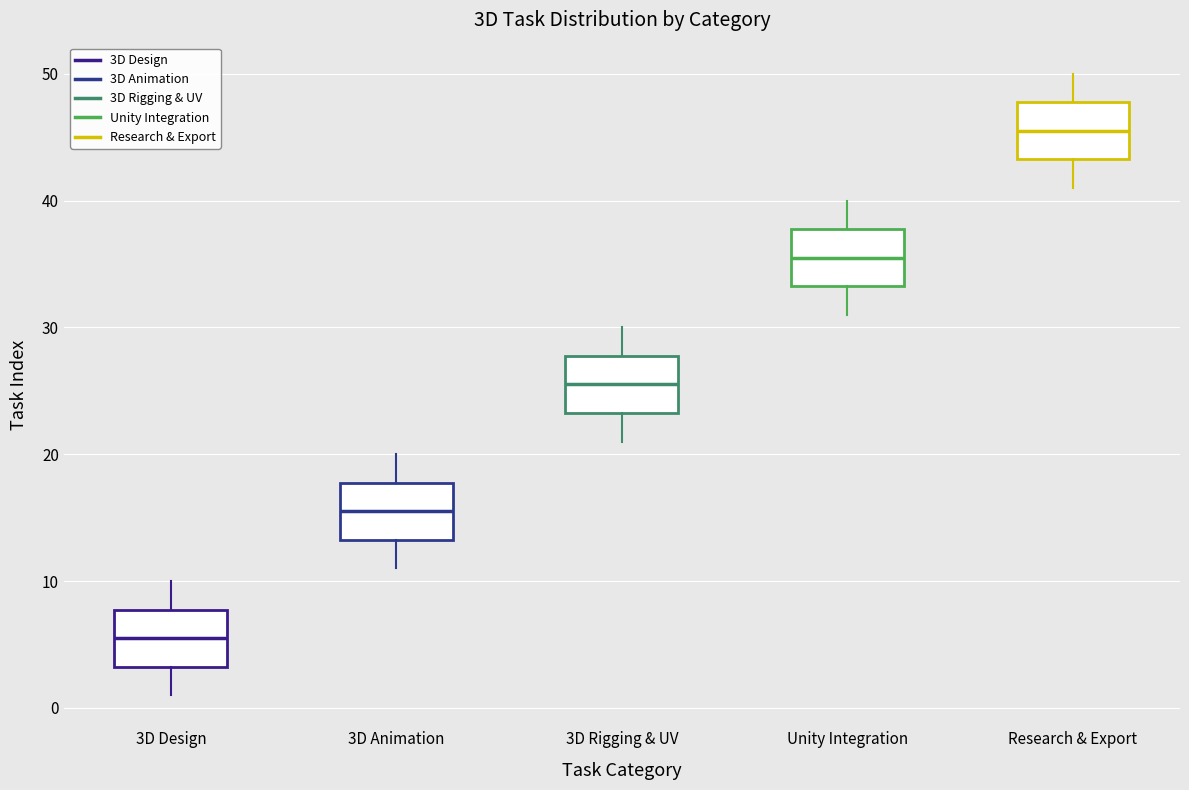

Which box has the highest median line?

Research & Export